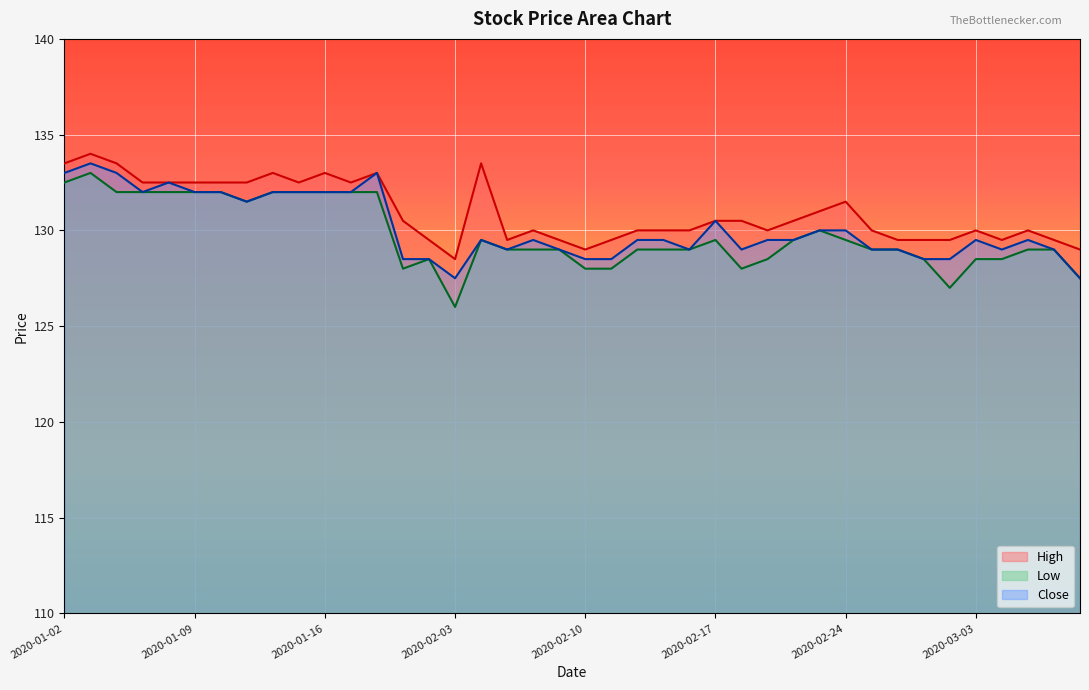

List the series in order of their peak value, lowest first.

Low, Close, High